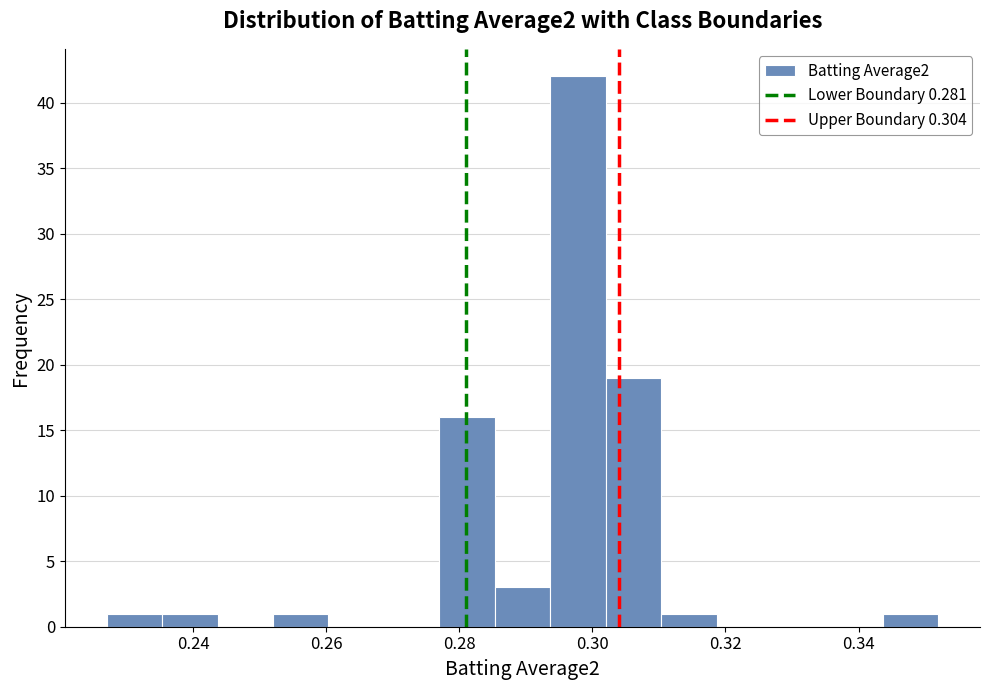

Reading left to right, list every bar in this chart as the range it spans on the x-axis followed by its height. Neither the bar edges nor the heights are printed on the chart, so give them approximately, as read against the axes.

0.228 to 0.236: 1
0.236 to 0.244: 1
0.244 to 0.252: 0
0.252 to 0.260: 1
0.260 to 0.268: 0
0.268 to 0.278: 0
0.278 to 0.286: 16
0.286 to 0.294: 3
0.294 to 0.302: 42
0.302 to 0.310: 19
0.310 to 0.318: 1
0.318 to 0.328: 0
0.328 to 0.336: 0
0.336 to 0.344: 0
0.344 to 0.352: 1